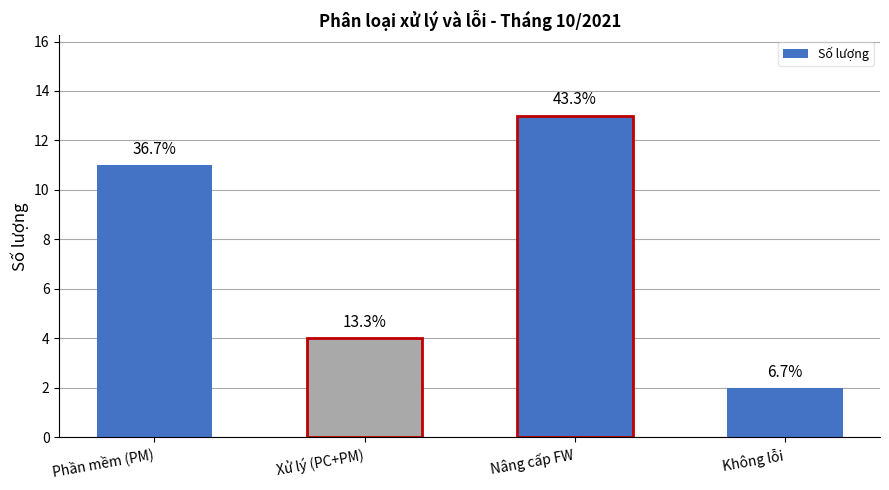

How many bars are there in total?

4